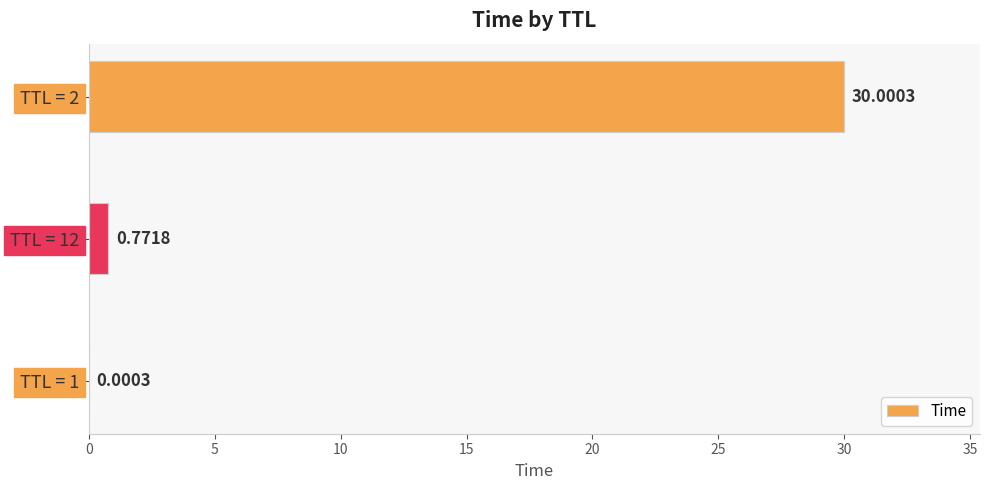

Which has a higher value, TTL = 1 or TTL = 2?

TTL = 2